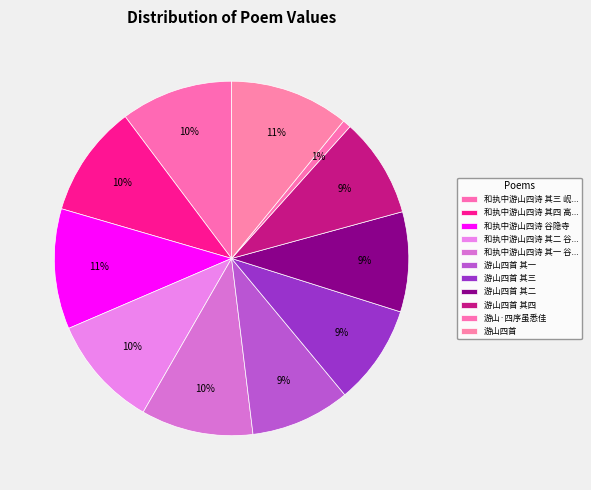

How many slices are in this pie chart?

11